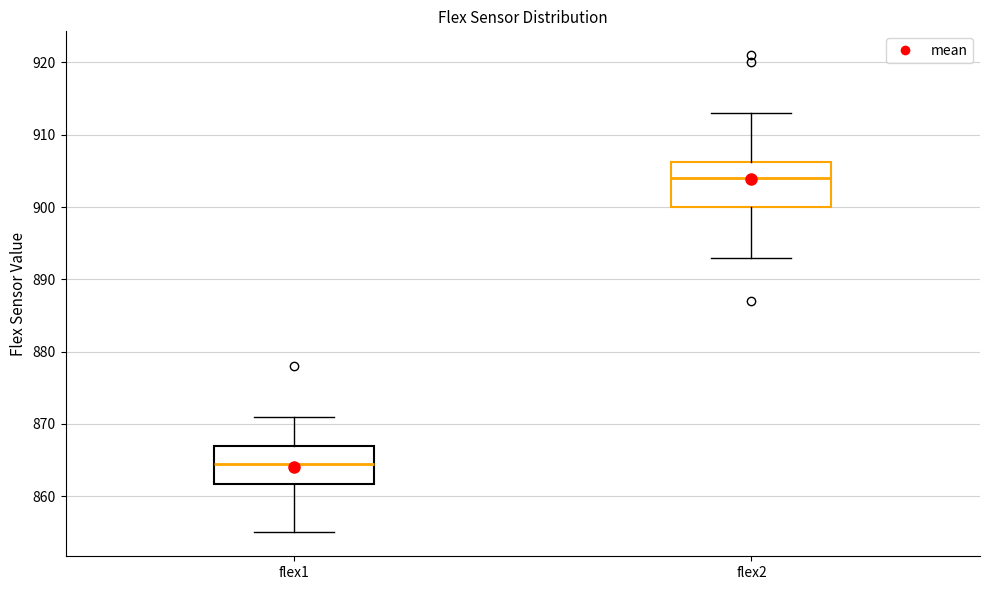

Reading left to right, transcribe this box plot: for each box, give where its median line is, the range the box spans, and where its two whiskers end, as read against the y-axis. The values are not printed on the chart, so give them approximately, as read against the axis.

flex1: median 865, box 862 to 867, whiskers 855 to 871
flex2: median 904, box 900 to 906, whiskers 893 to 913